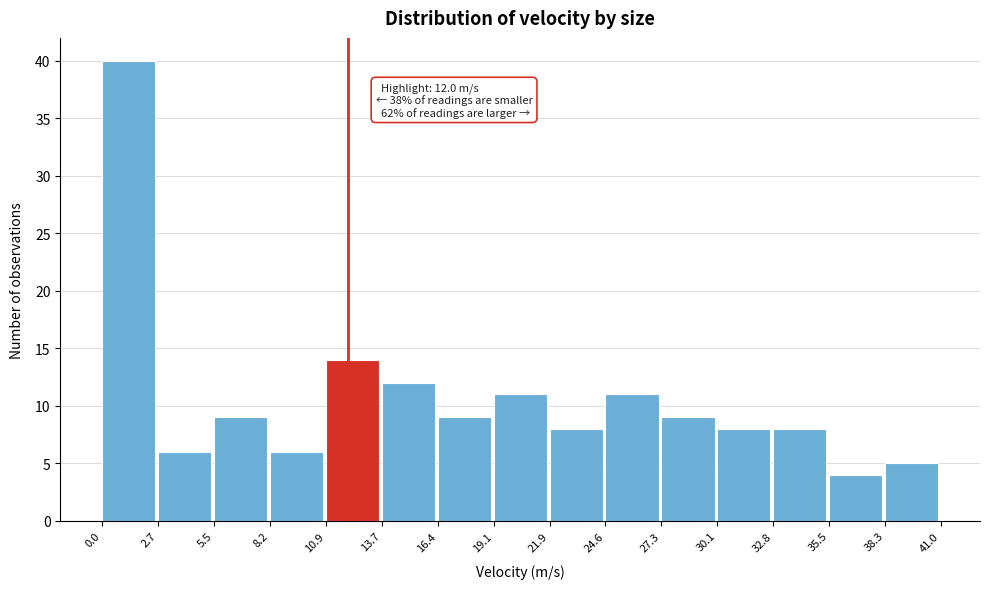

Which range on the x-axis has the tallest bar?

0.0 to 2.7